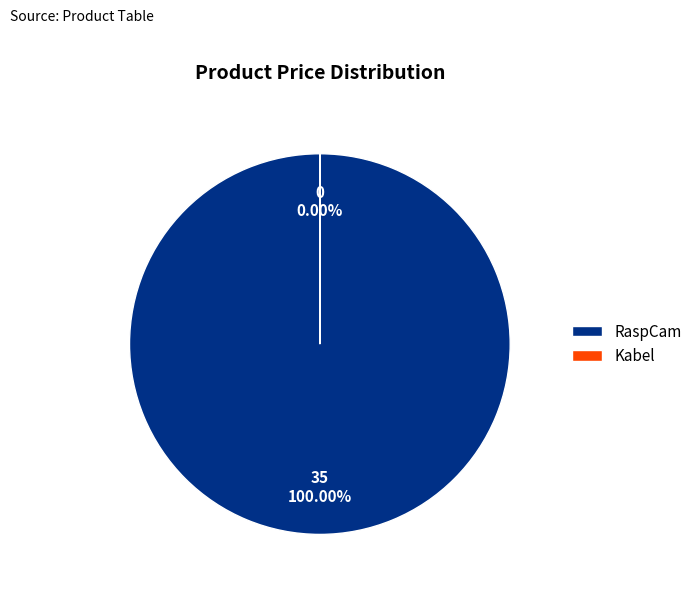

Is the sum of RaspCam and Kabel greater than half?

Yes